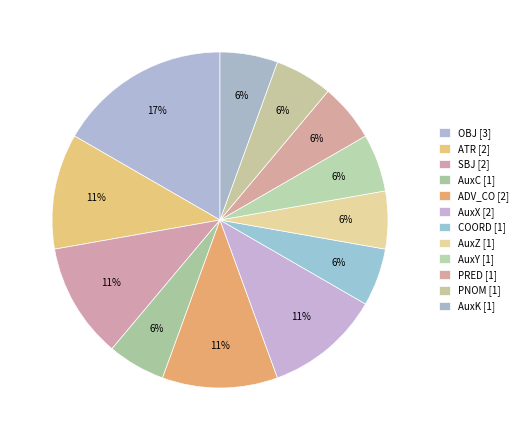

Is there a majority slice in this chart?

No